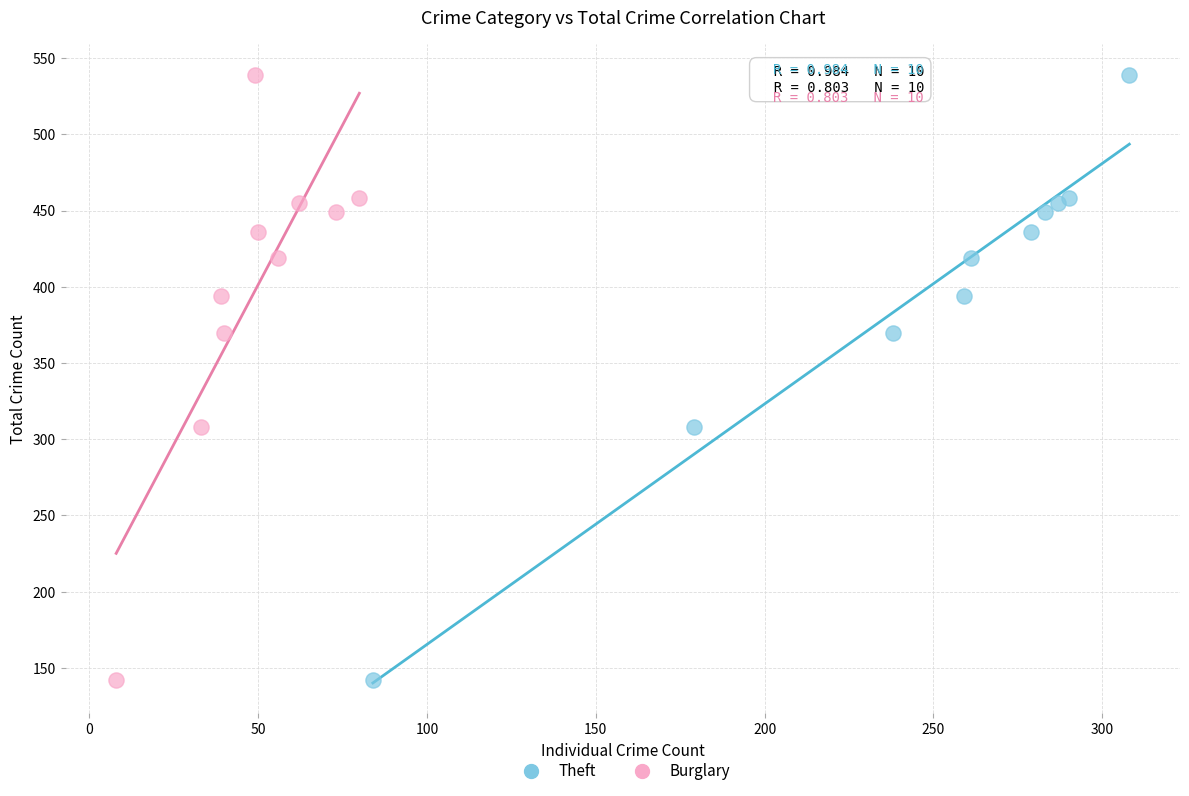

What are all the series names shown in the legend?

Theft, Burglary